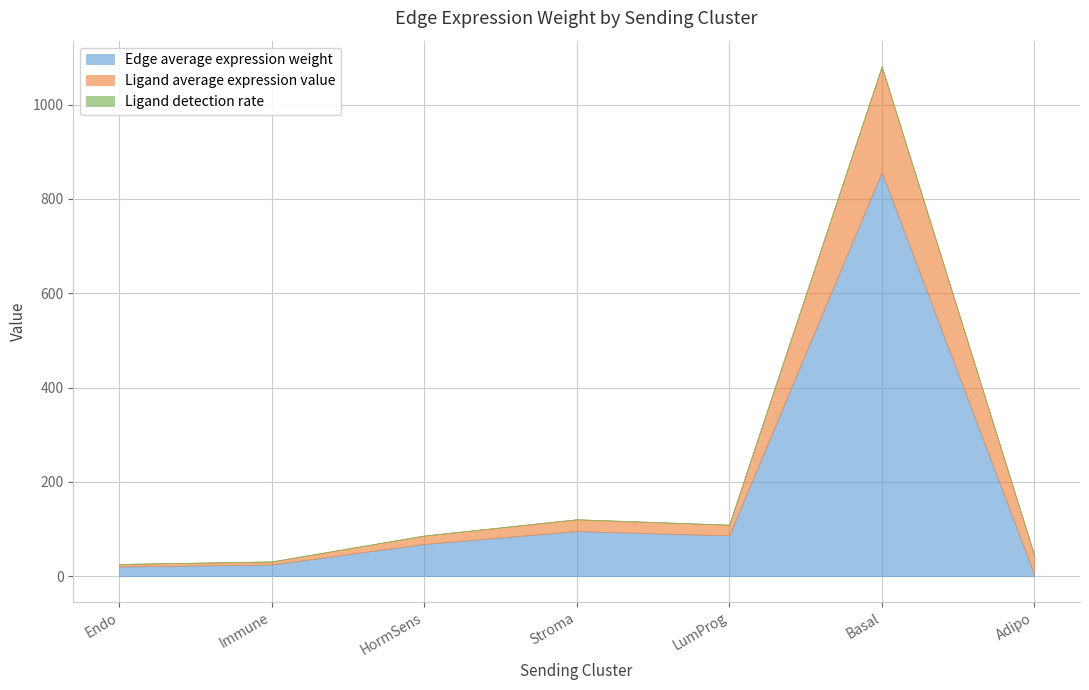

At which category is the sum across all series the highest?

Basal